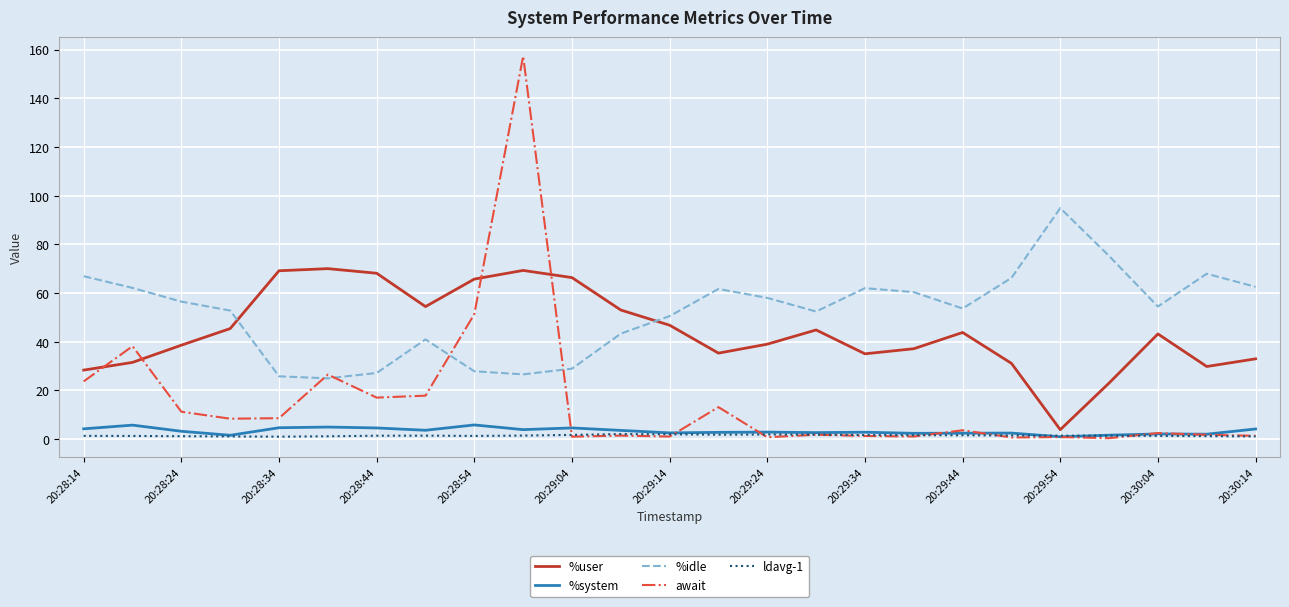

How many lines are shown in the chart?

5